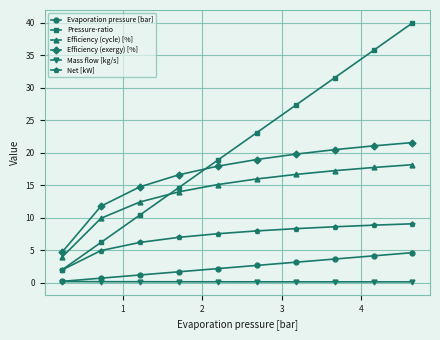

How many lines are shown in the chart?

6